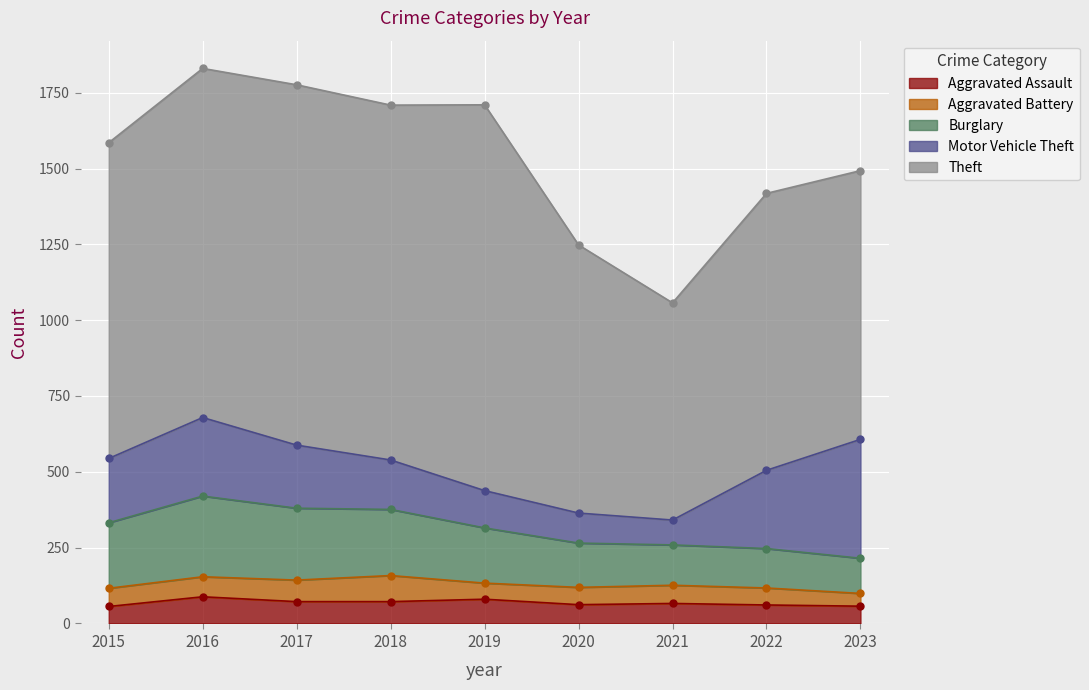

True or false: Burglary has more than 0 interior local peaks.

True